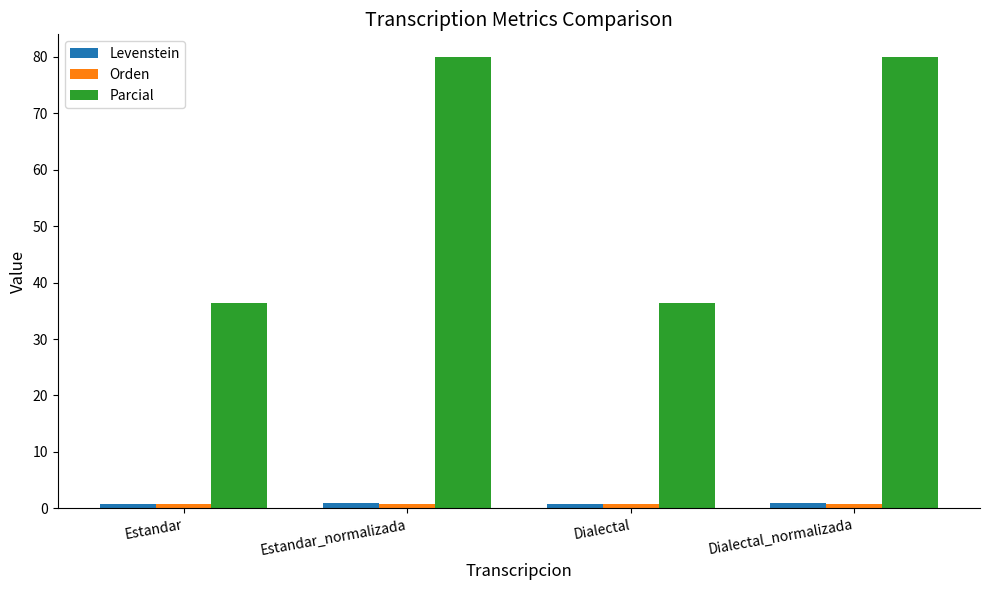

What is the sum of all Parcial values?

232.7